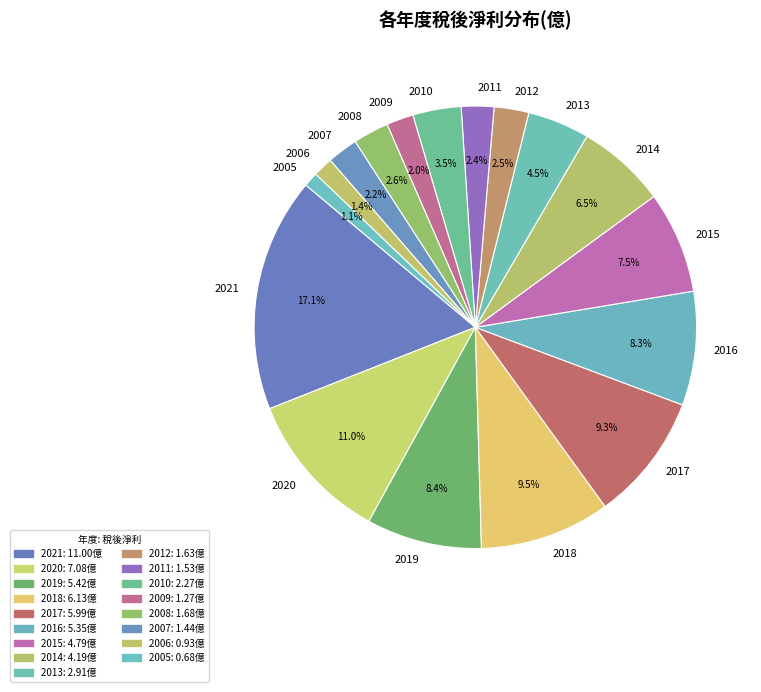

Which category has the biggest portion of the pie?

2021